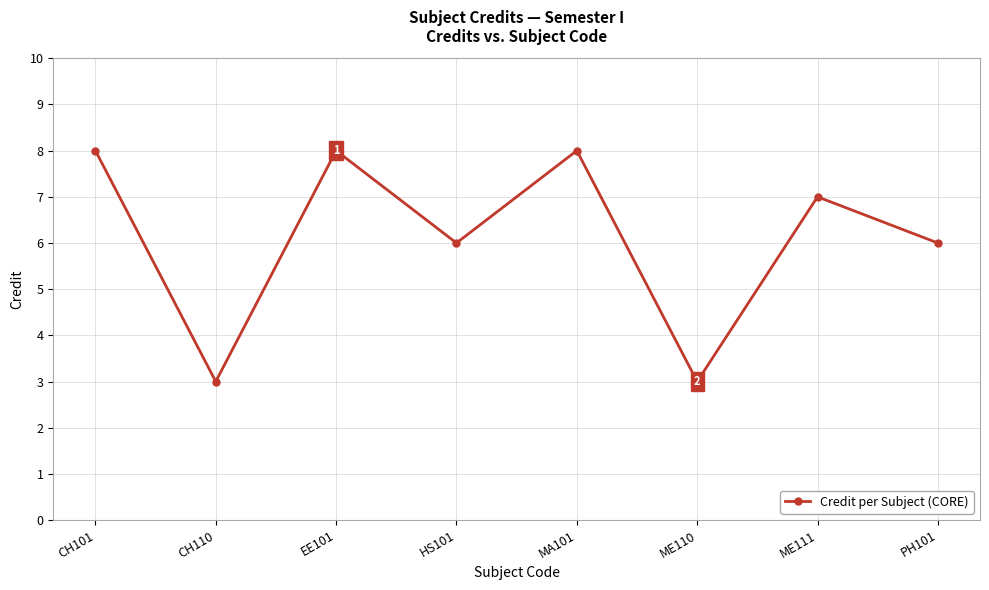

Reading left to right, extract all data points from this chart.

8	3	8	6	8	3	7	6